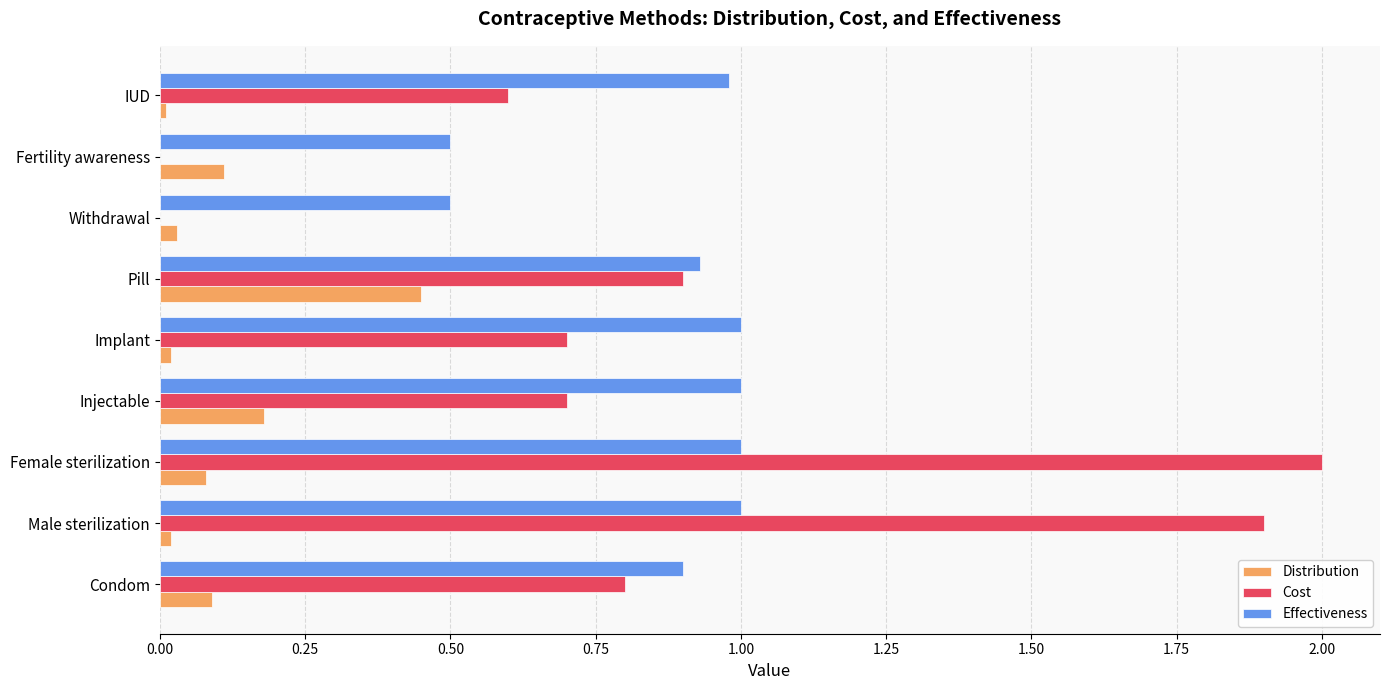

What is the sum of all Cost values?

7.6